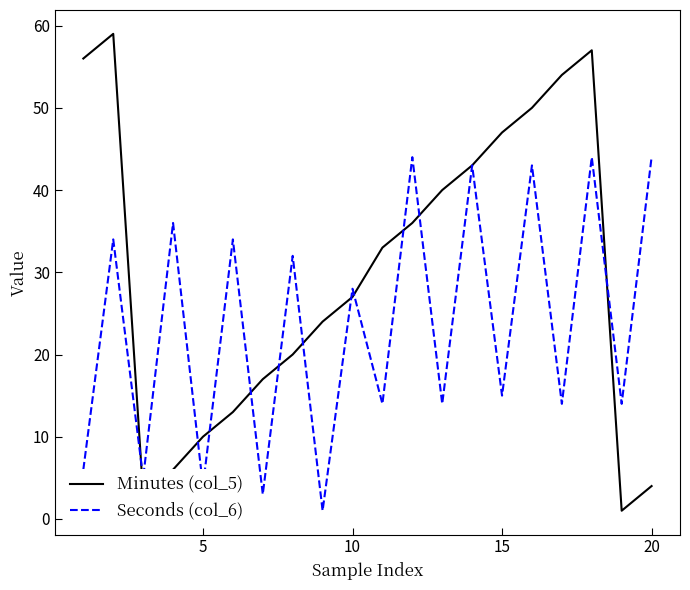

Which series has the largest total across all categories?

Minutes (col_5)